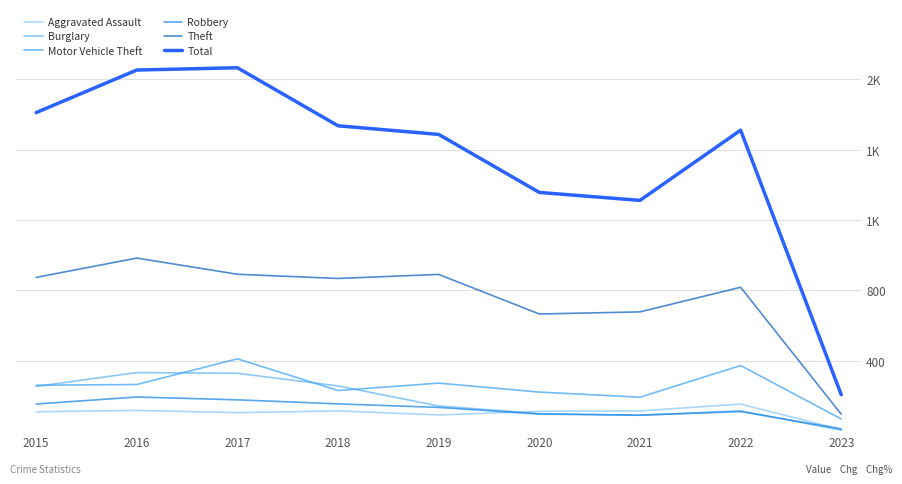

Does the chart display data point markers on the line(s)?

No